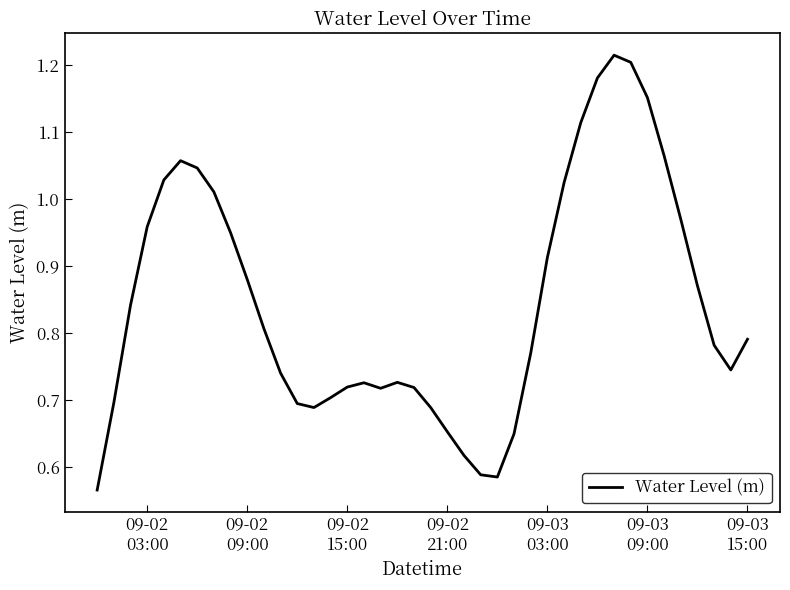

What is the minimum value shown in the chart?

0.6